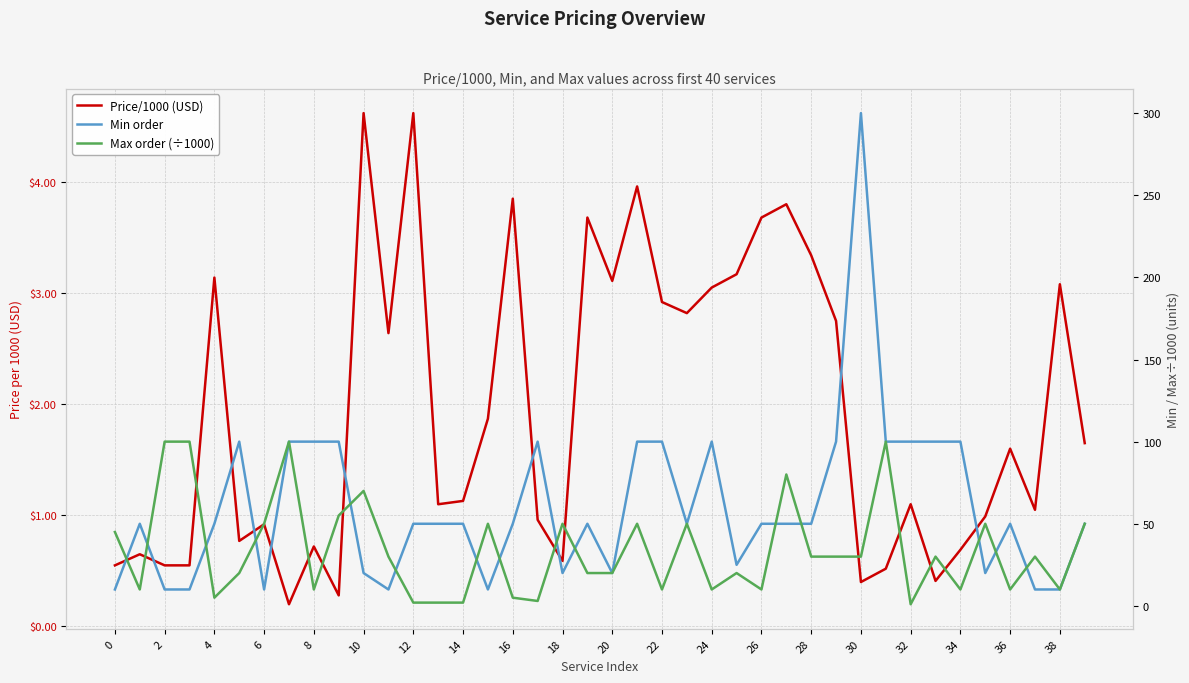

What are all the series names shown in the legend?

Price/1000 (USD), Min order, Max order (÷1000)